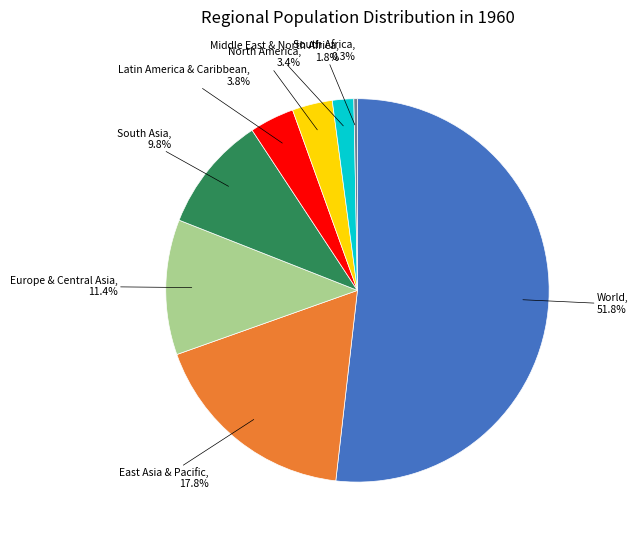

Is there a majority slice in this chart?

Yes